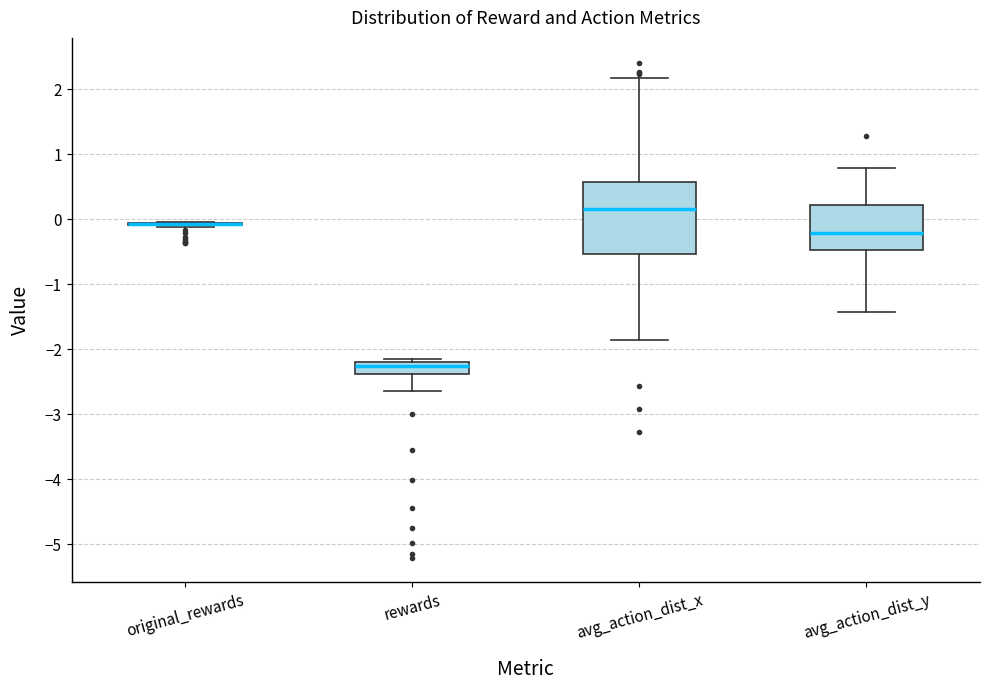

Which box is the tallest, from its lower edge to its upper edge?

avg_action_dist_x